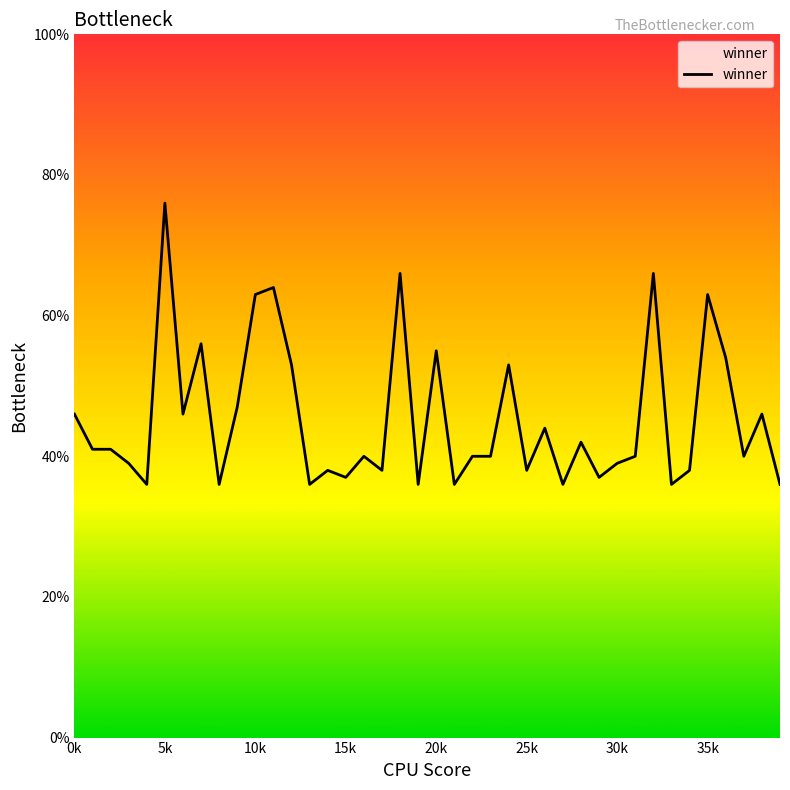

What is the difference between the maximum and minimum values?

40